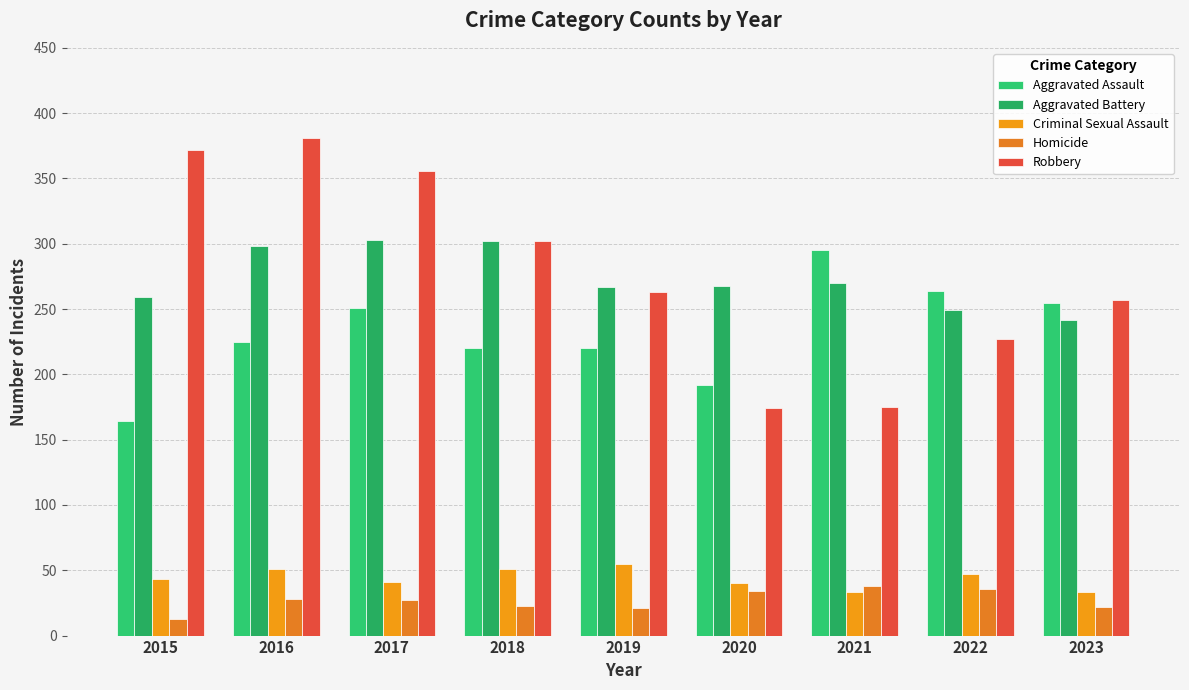

What is the smallest value displayed?

13